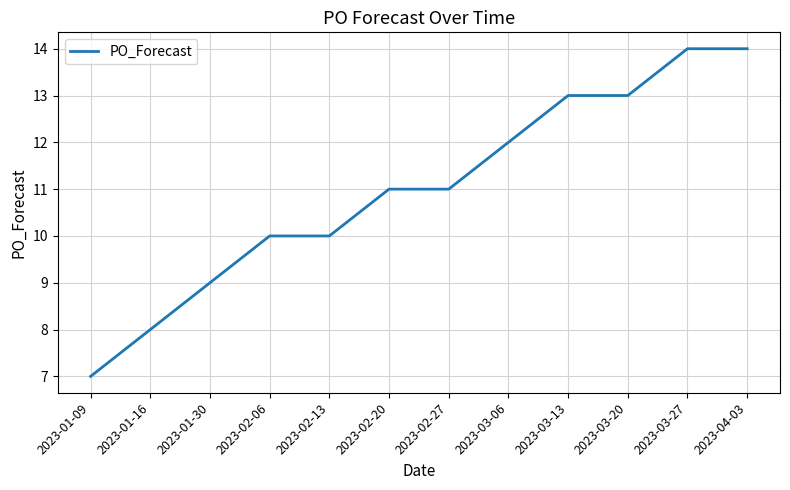

Reading left to right, what are all the values shown in this chart?

7	8	9	10	10	11	11	12	13	13	14	14